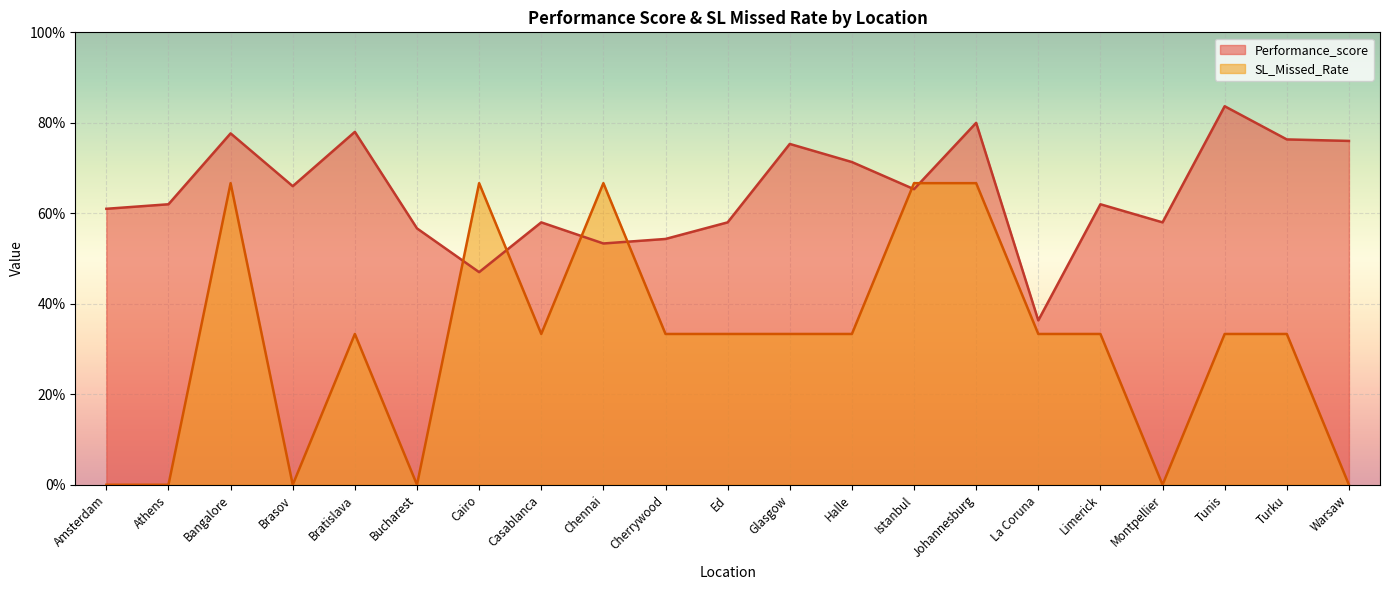

What is the difference between the second highest and second lowest values in the SL_Missed_Rate series?

0.7